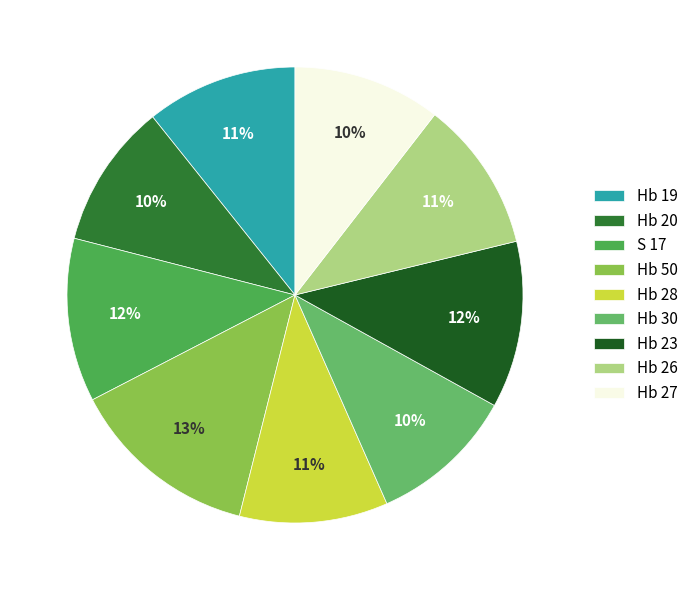

Rank the categories by value from highest to lowest.

Hb 50, Hb 23, S 17, Hb 19, Hb 26, Hb 28, Hb 27, Hb 30, Hb 20